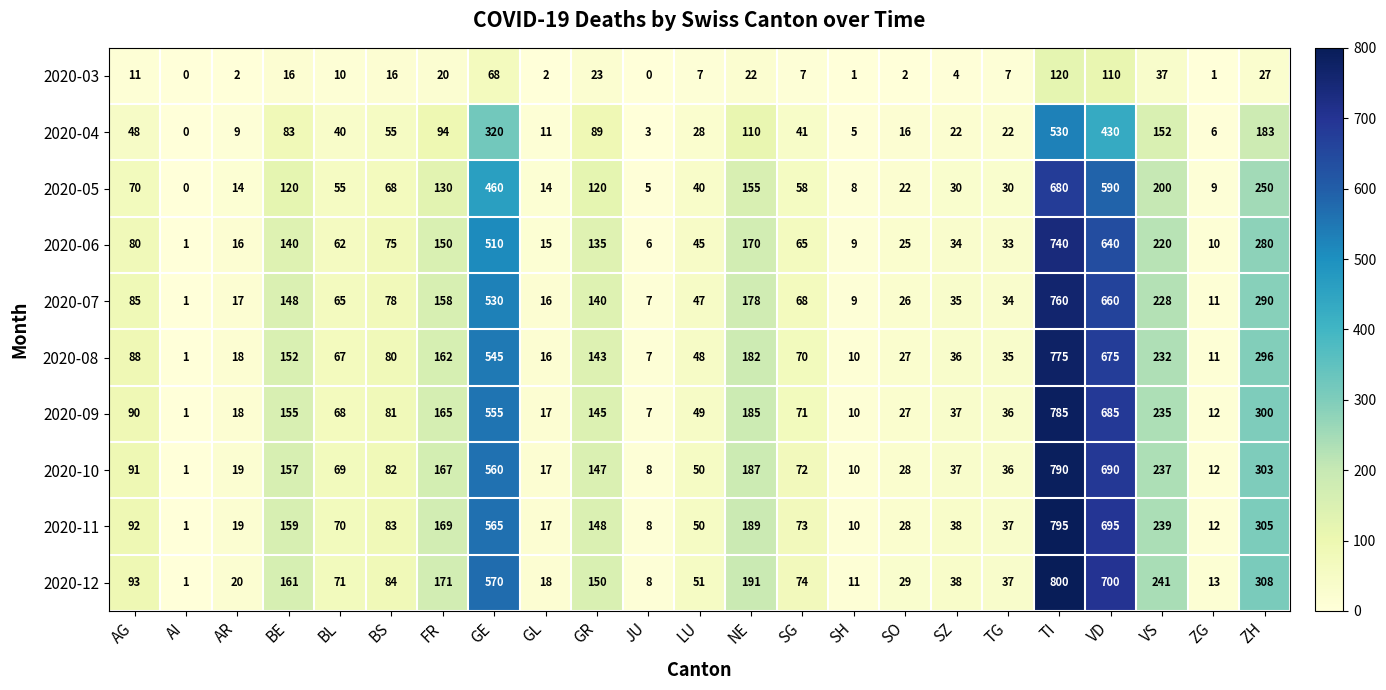

What is the maximum value shown in the chart?

800